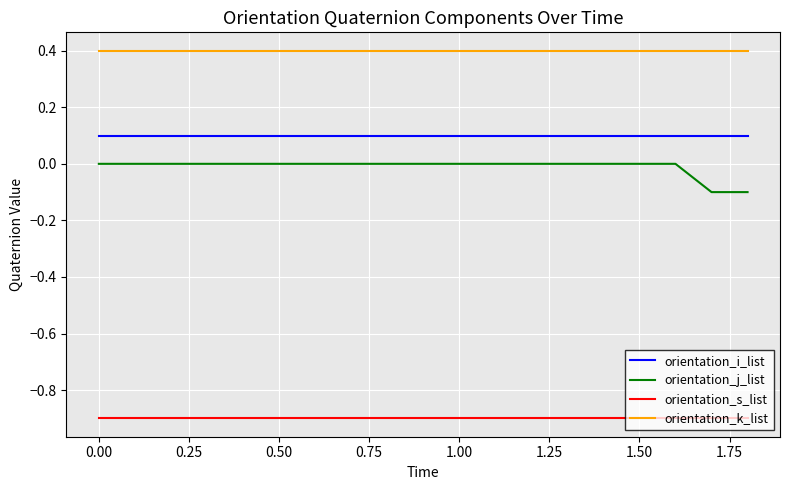

Which series has the widest spread of values?

orientation_j_list